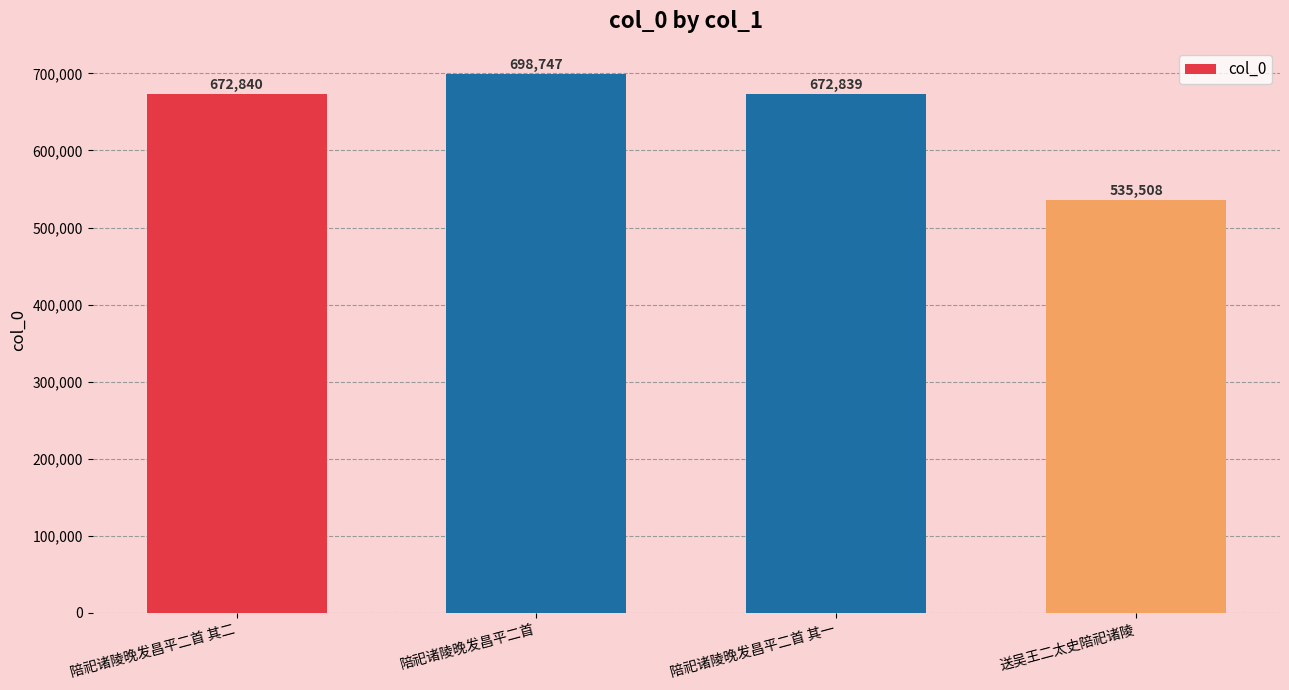

What is the label of the 4th bar from the left?

送吴王二太史陪祀诸陵